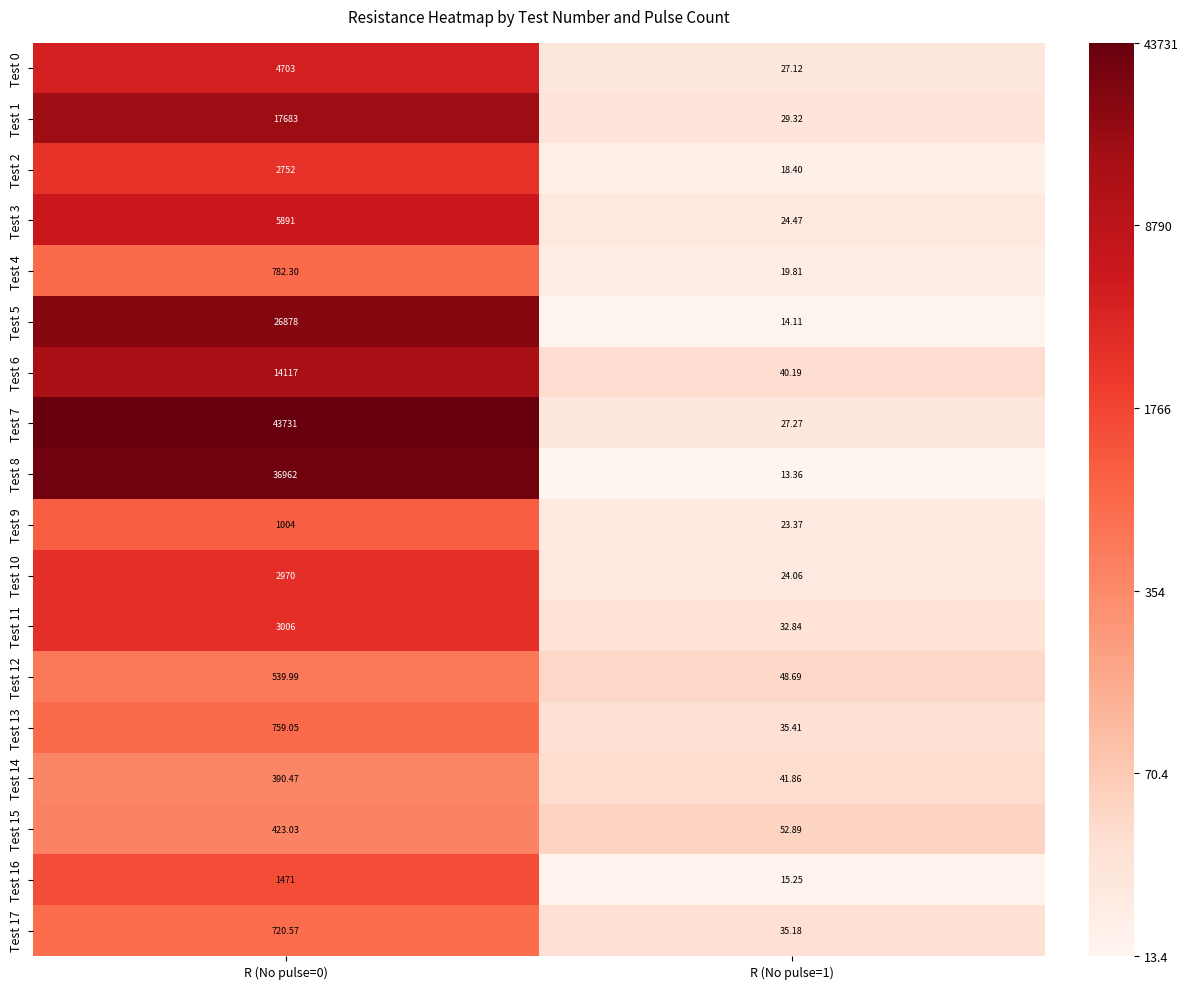

How many distinct data groups are displayed?

18